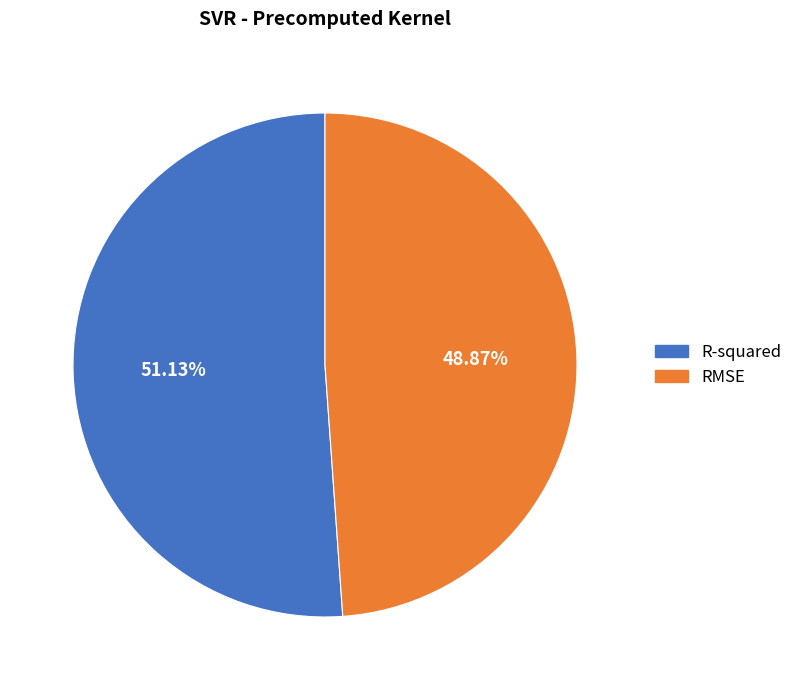

To the nearest percent, what percentage of the pie is RMSE?

49%